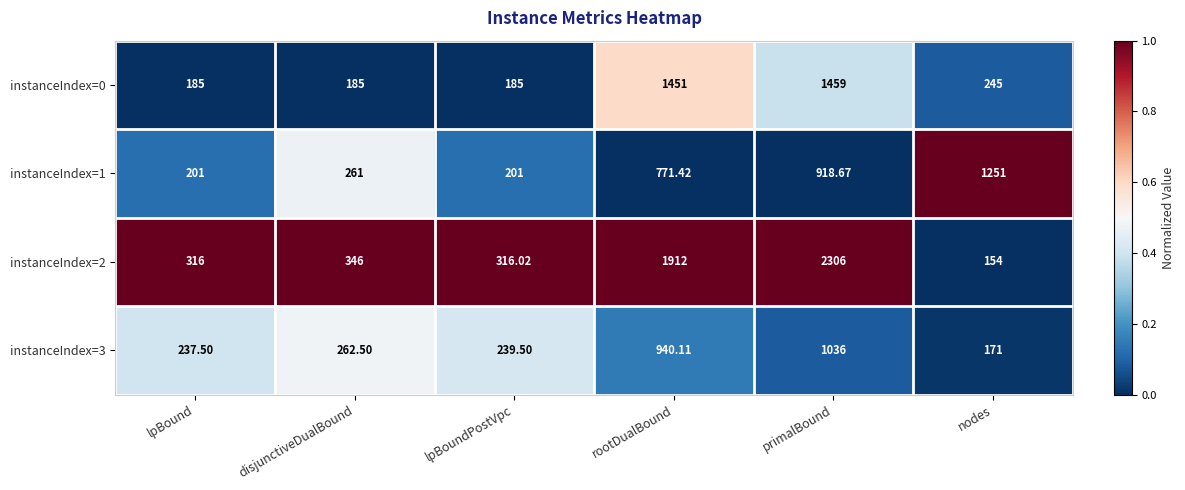

At which label does instanceIndex=1 reach its peak?

nodes